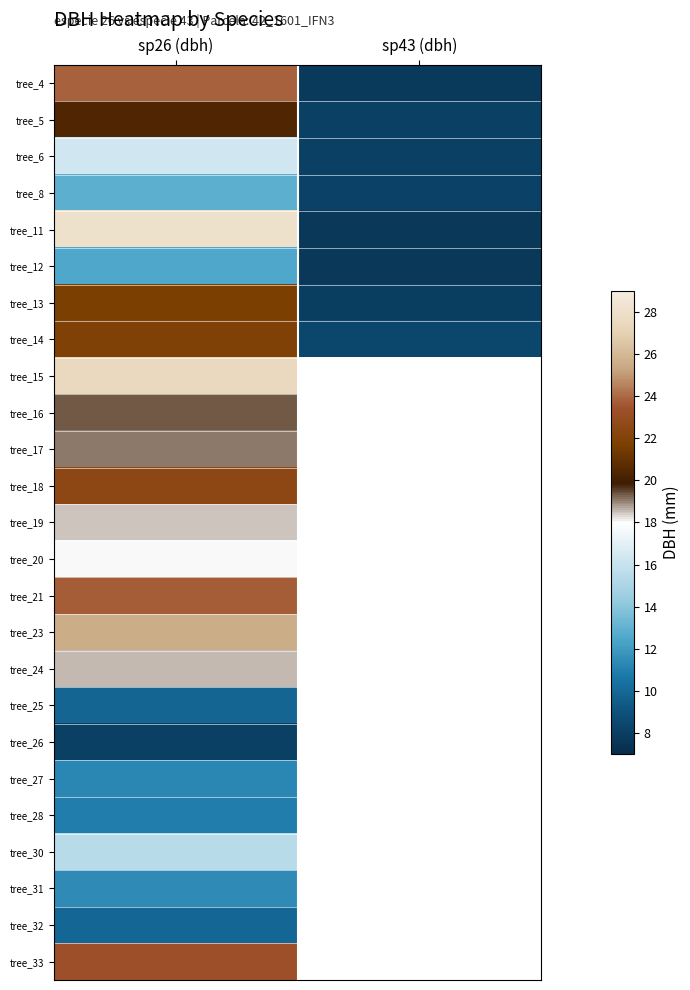

At how many categories does at least one series exceed 23?

1